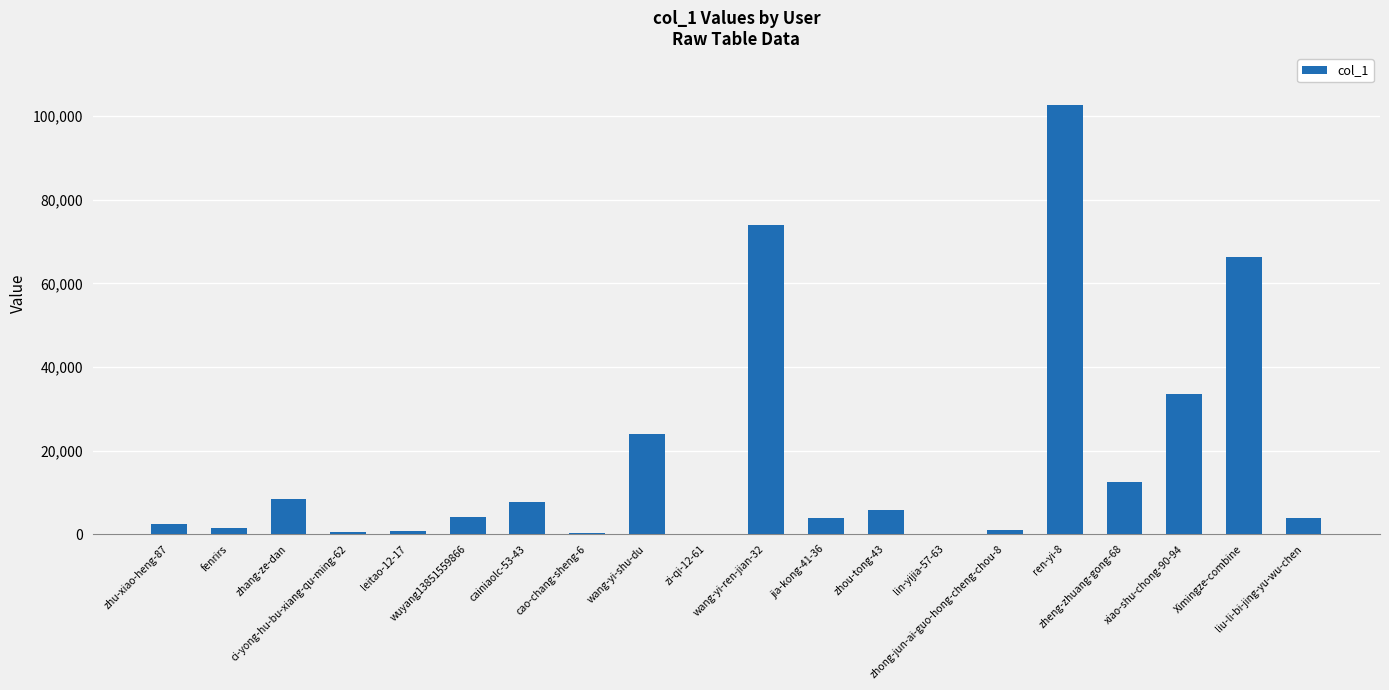

What is the change in value from leitao-12-17 to zi-qi-12-61?

-708